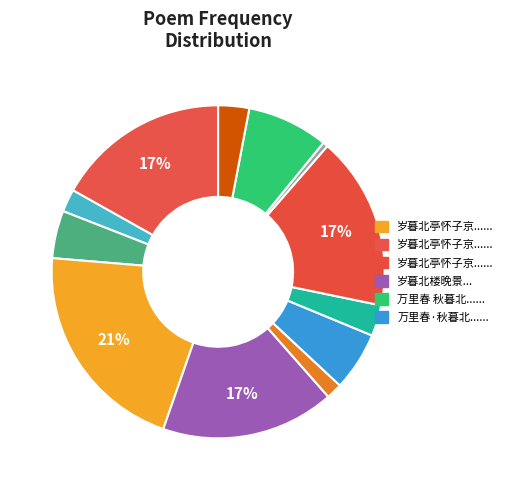

Count the number of slices in the pie.

12